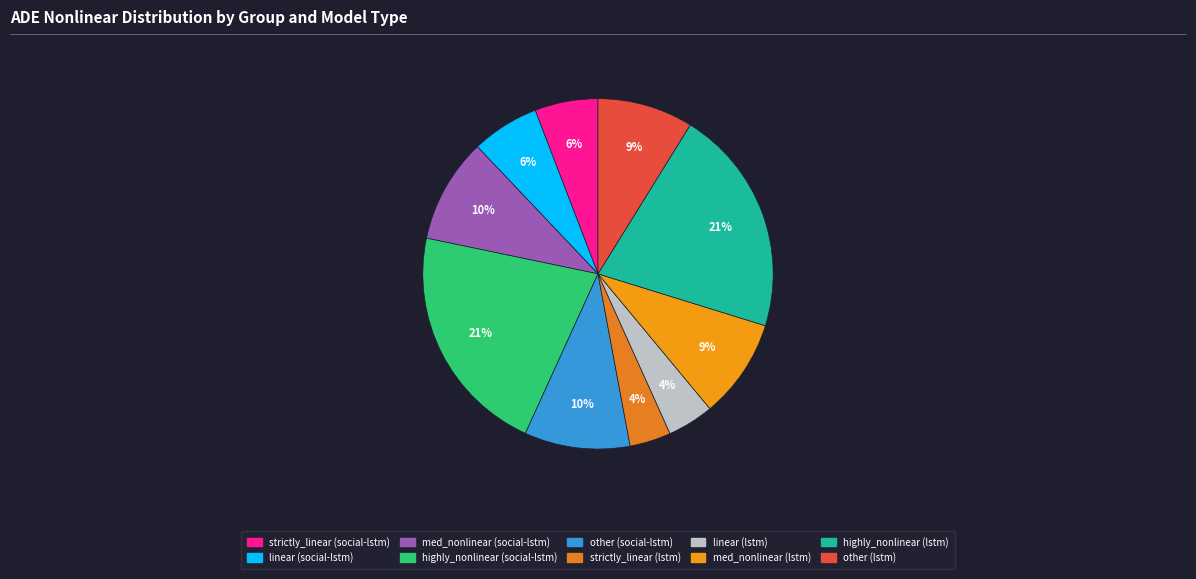

What is the largest slice in the pie chart?

highly_nonlinear (social-lstm)